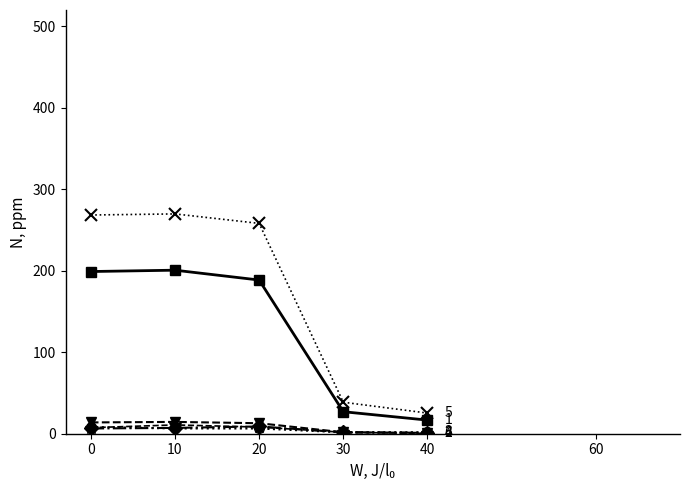

What is the maximum value shown in the chart?

269.7